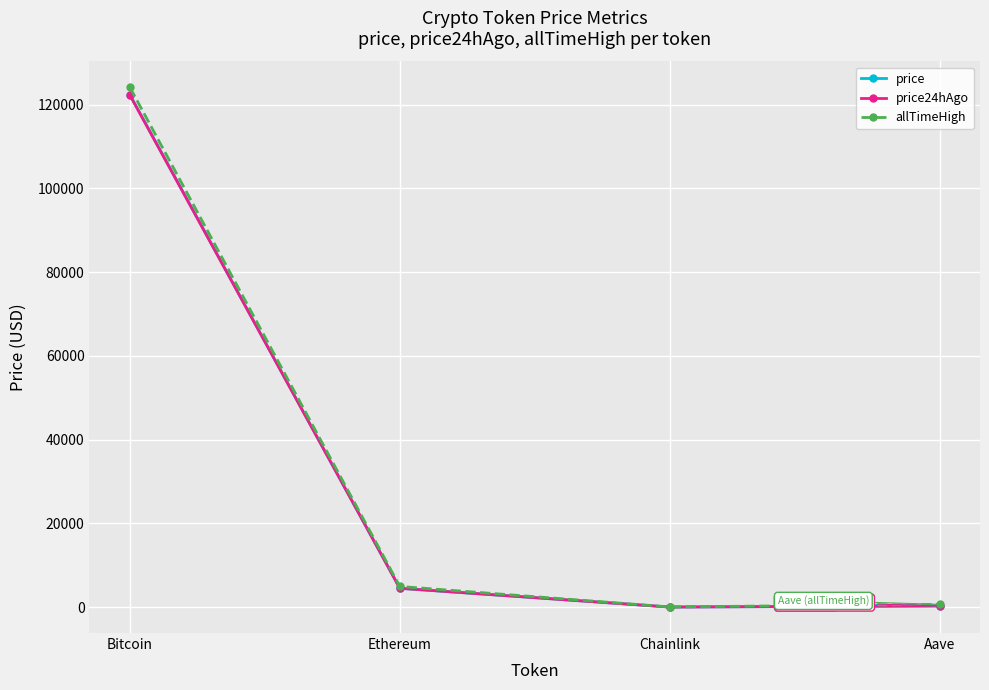

What is the difference between the highest and lowest values at Bitcoin?

1884.0